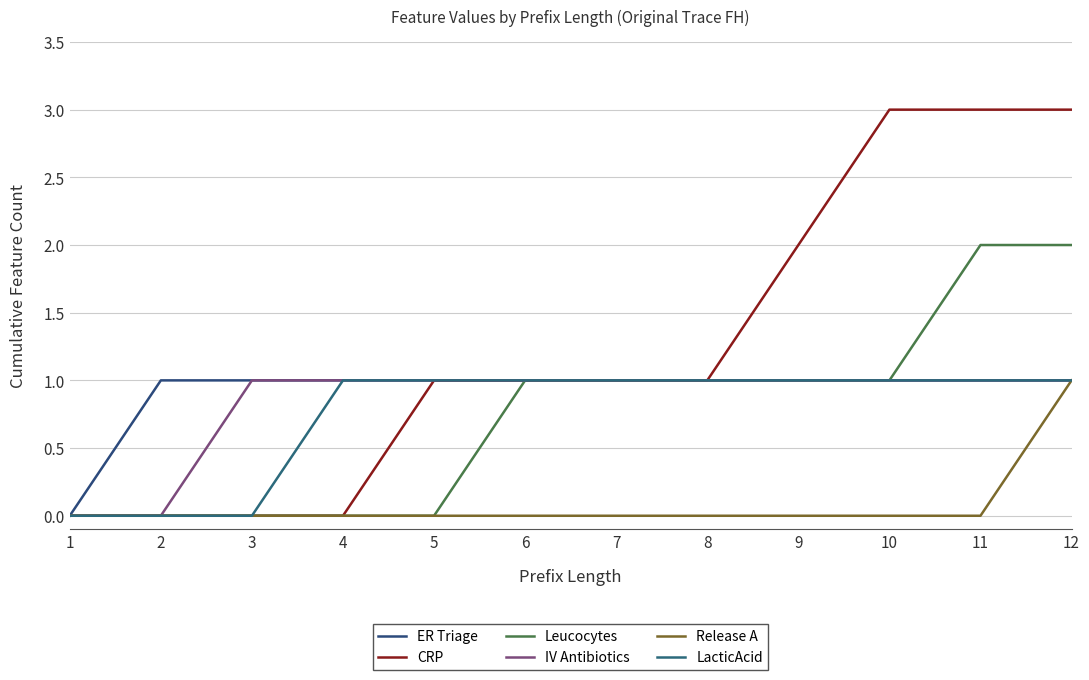

How many lines are shown in the chart?

6